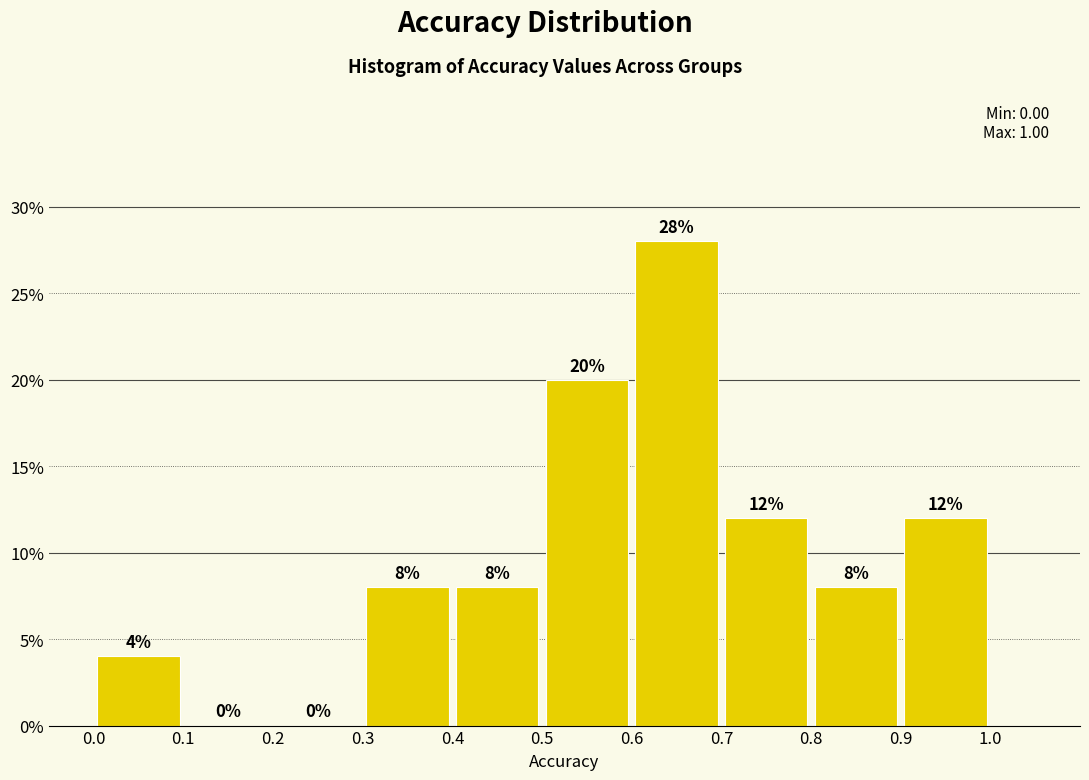

Reading left to right, list every bar in this chart as the range it spans on the x-axis followed by its height.

0.0 to 0.1: 4
0.1 to 0.2: 0
0.2 to 0.3: 0
0.3 to 0.4: 8
0.4 to 0.5: 8
0.5 to 0.6: 20
0.6 to 0.7: 28
0.7 to 0.8: 12
0.8 to 0.9: 8
0.9 to 1.0: 12